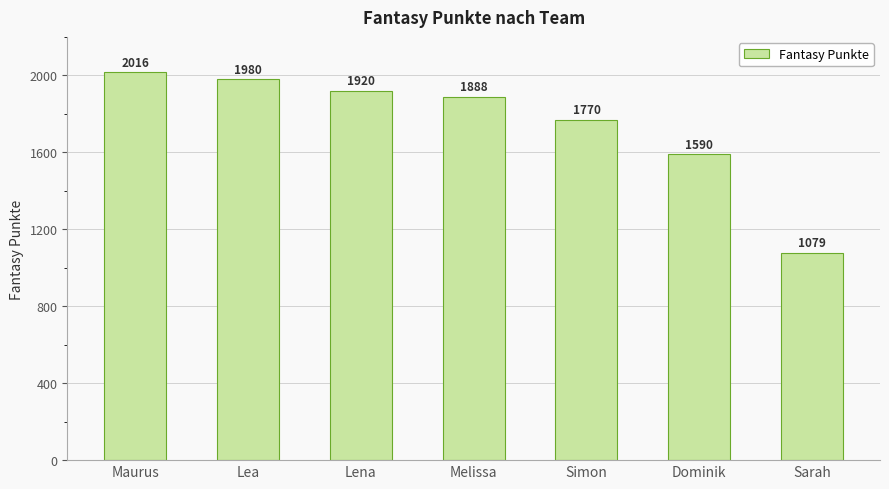

What is the smallest value displayed?

1079